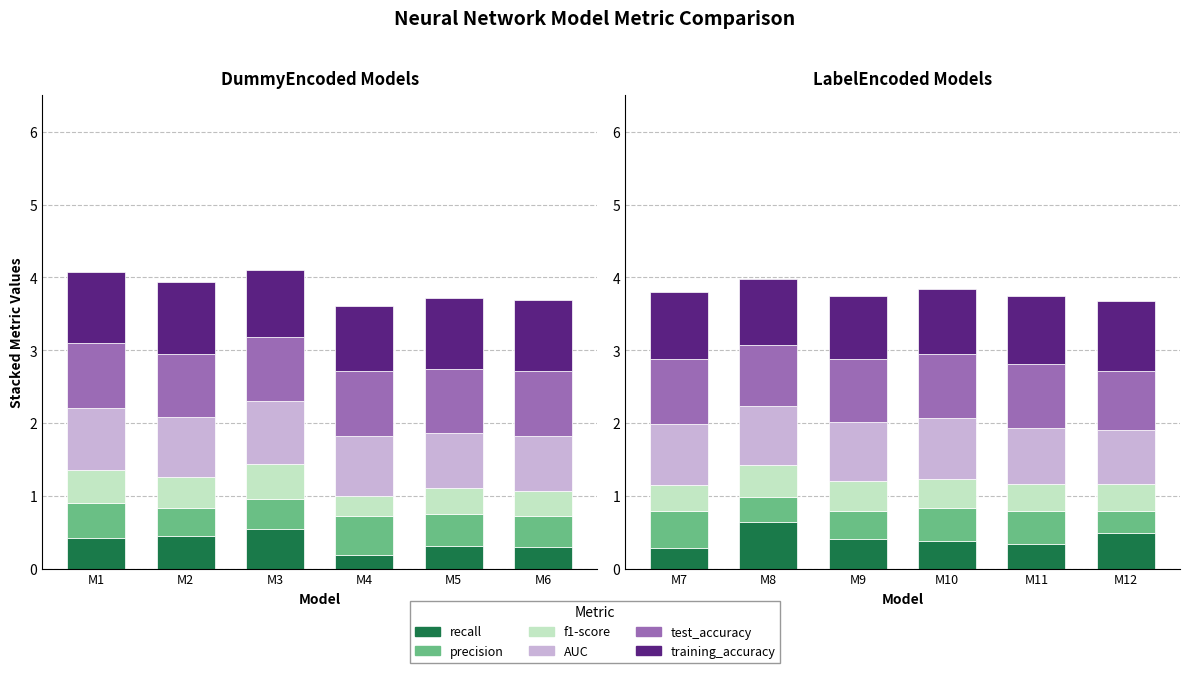

The value of recall at M9 is 0.6. True or false?

False